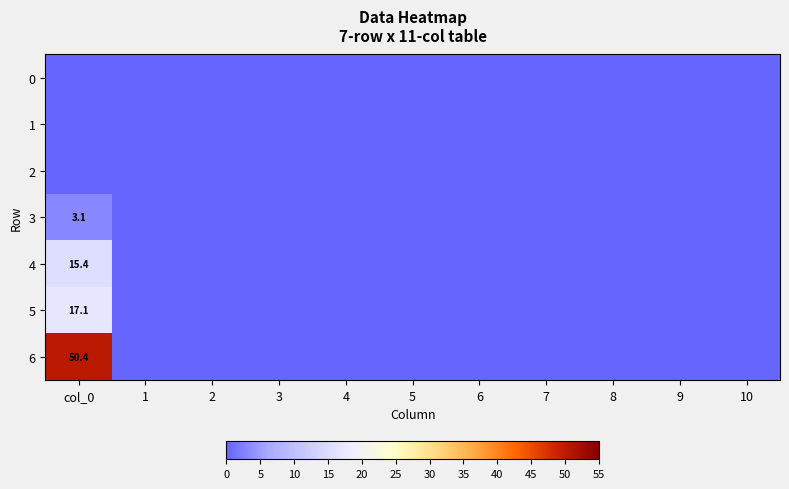

The 5 series shows 17.1 at col_0. True or false?

True